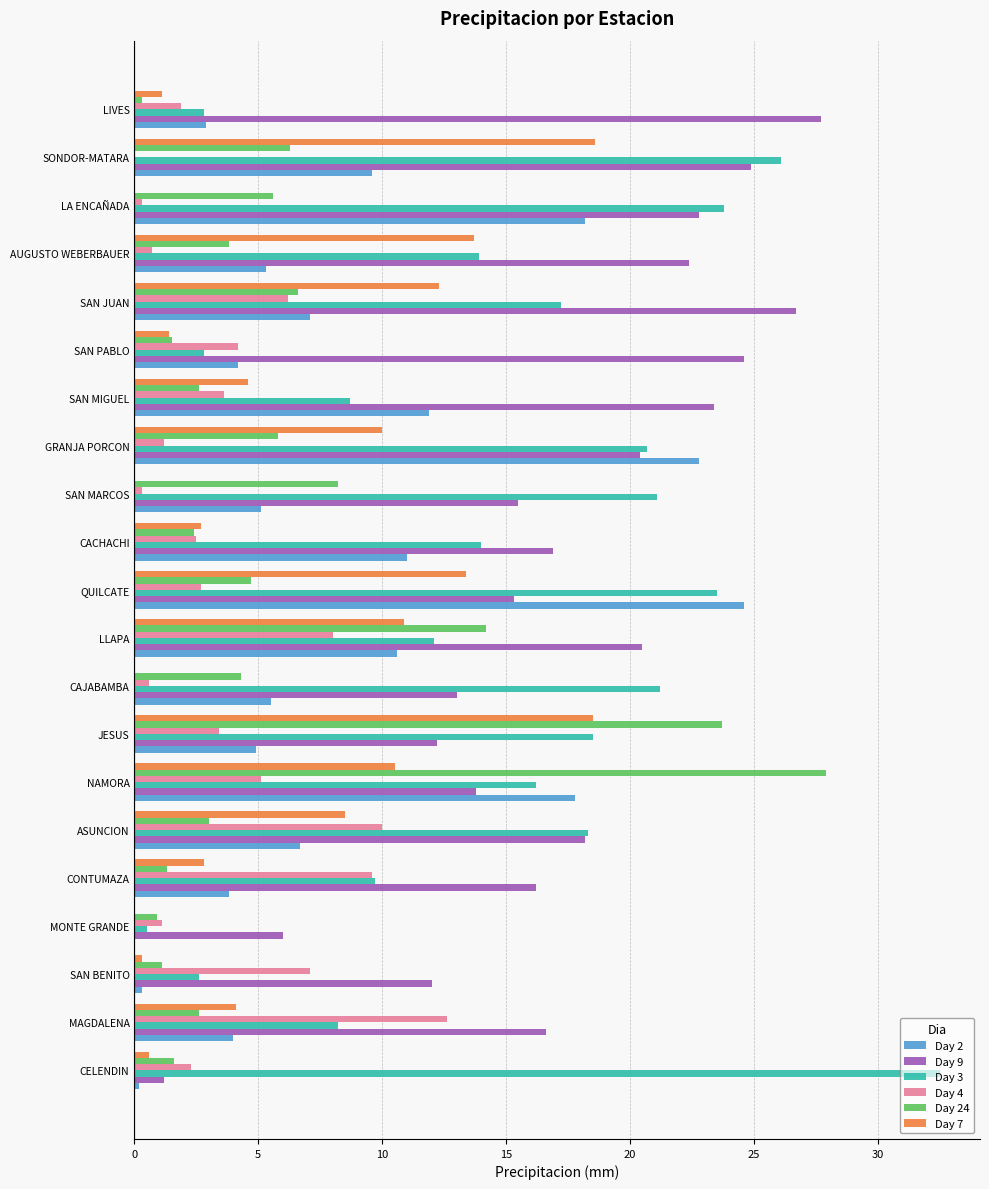

Which series has the largest total across all categories?

Day 9